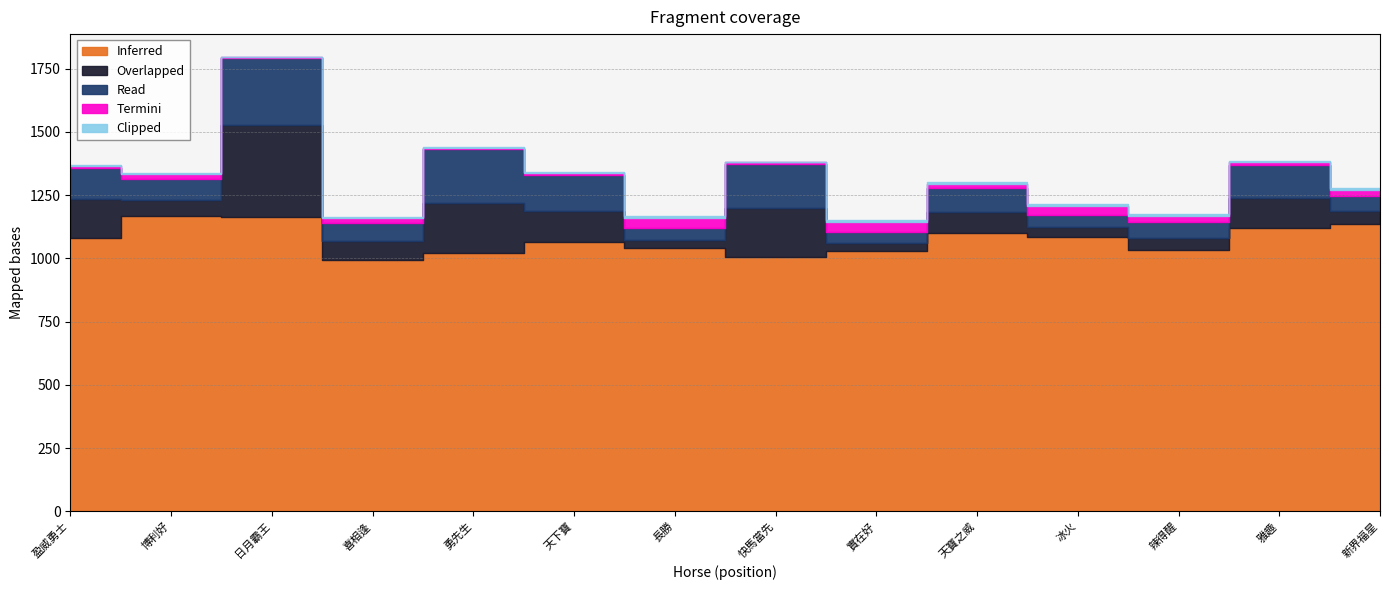

How many interior local peaks does the Termini series have?

5